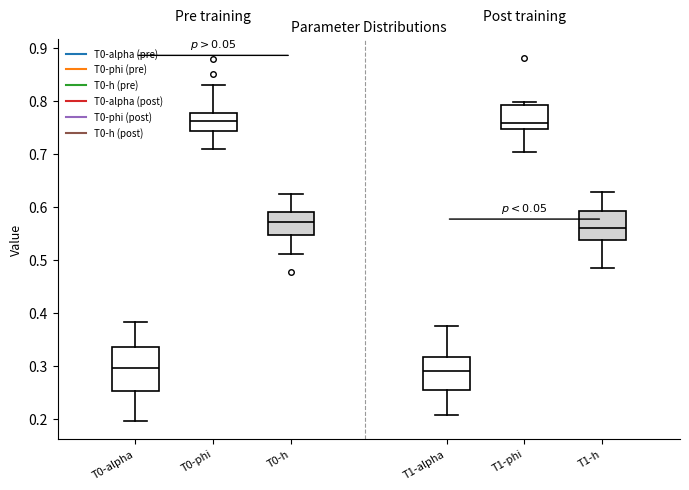

Reading left to right, transcribe this box plot: for each box, give where its median line is, the range the box spans, and where its two whiskers end, as read against the y-axis. The values are not printed on the chart, so give them approximately, as read against the axis.

T0-alpha: median 0.30, box 0.25 to 0.34, whiskers 0.20 to 0.38
T0-phi: median 0.76, box 0.74 to 0.78, whiskers 0.71 to 0.83
T0-h: median 0.57, box 0.55 to 0.59, whiskers 0.51 to 0.63
T1-alpha: median 0.29, box 0.25 to 0.32, whiskers 0.21 to 0.38
T1-phi: median 0.76, box 0.75 to 0.79, whiskers 0.70 to 0.80
T1-h: median 0.56, box 0.54 to 0.59, whiskers 0.48 to 0.63